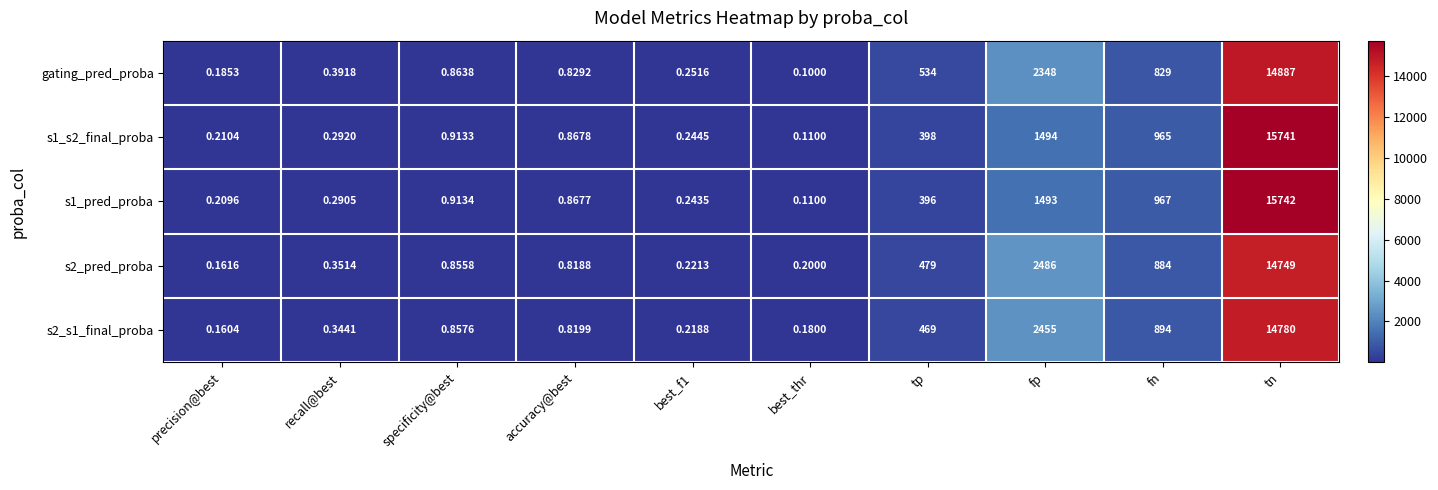

At which label does s2_s1_final_proba reach its peak?

tn